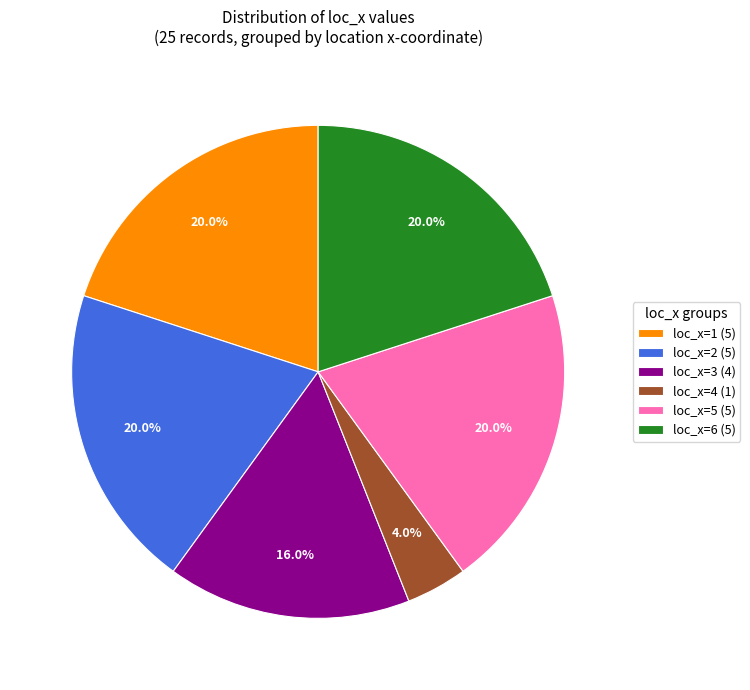

Does any single category account for the majority?

No